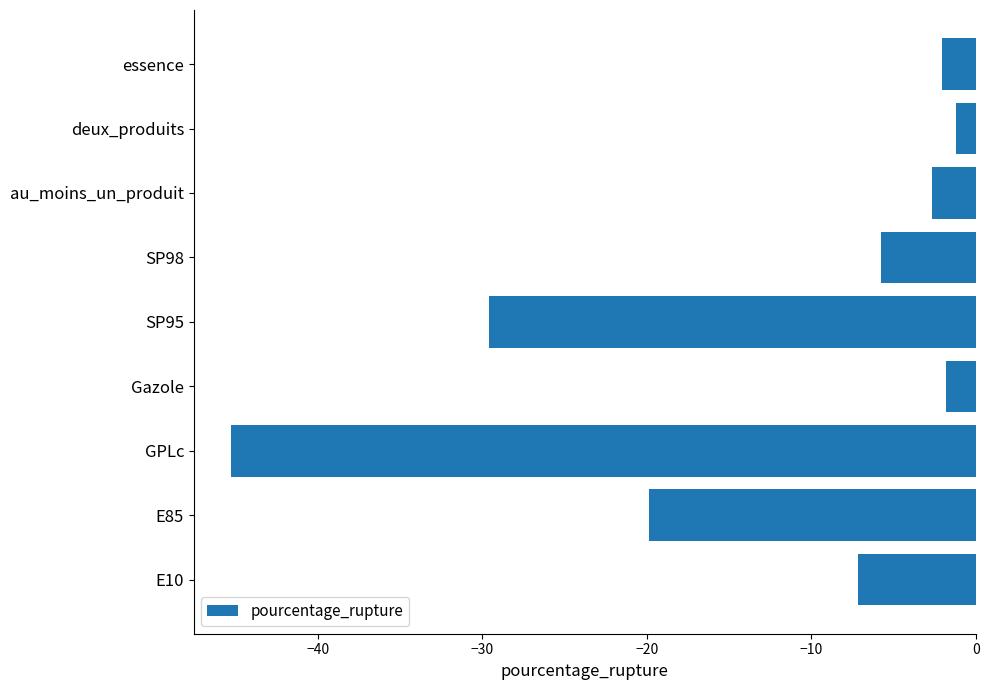

What is the sum of the values at Gazole and SP95?

-31.4